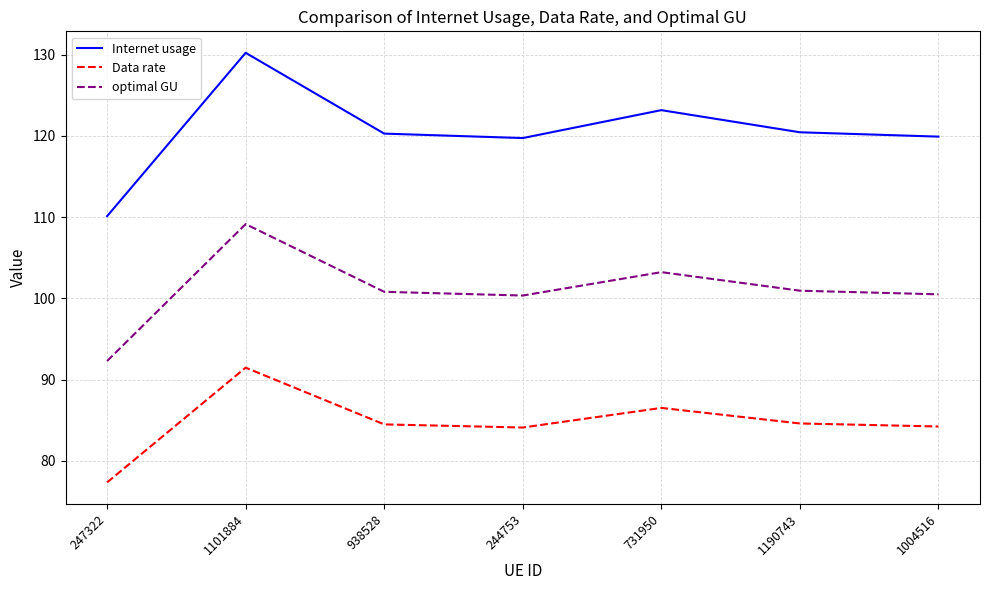

What is the maximum value shown in the chart?

130.2